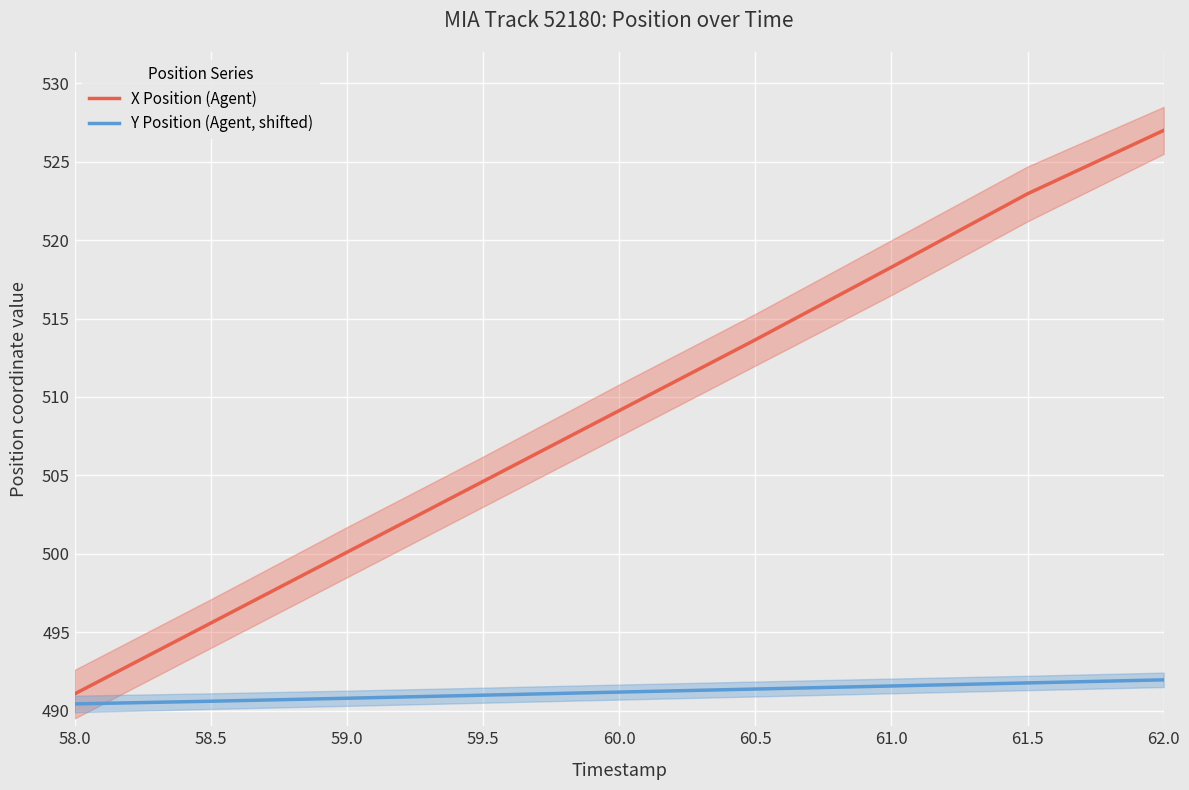

What is the spread (max minus min) of values at 60.5?

22.3